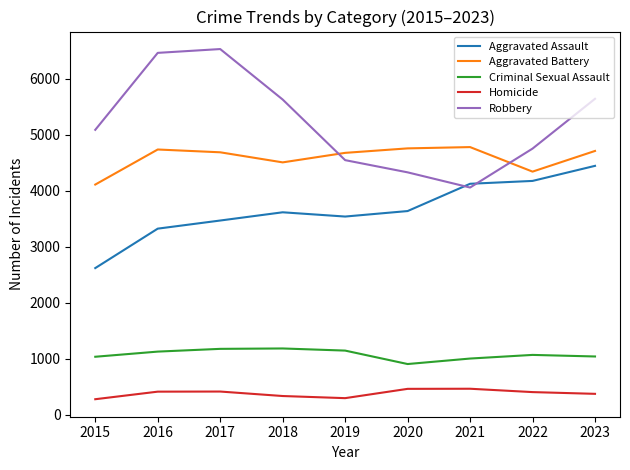

What is the maximum value shown in the chart?

6529